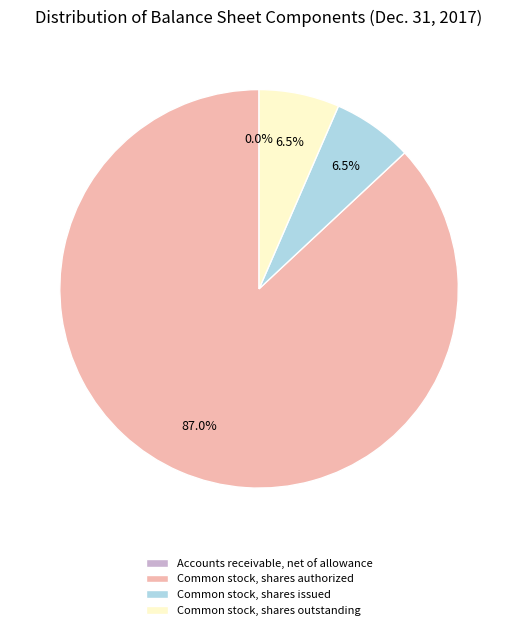

Is the sum of Common stock, shares authorized and Common stock, shares issued greater than half?

Yes